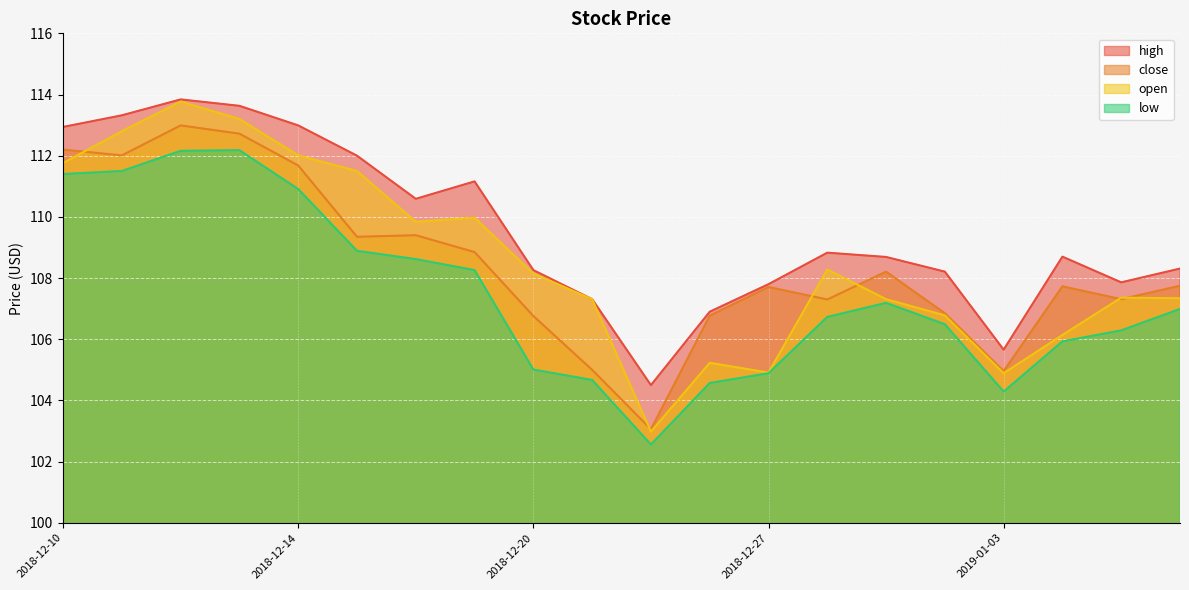

Reading left to right, transcribe all the data shown in this chart.

high: 112.9	113.3	113.8	113.6	113.0	112.0	110.6	111.2	108.3	107.3	104.5	106.9	107.8	108.8	108.7	108.2	105.7	108.7	107.9	108.3
close: 112.2	112.0	113.0	112.7	111.7	109.3	109.4	108.8	106.8	105.0	103.1	106.8	107.7	107.3	108.2	106.8	105.0	107.7	107.3	107.8
open: 111.8	112.8	113.8	113.2	112.0	111.5	109.8	110.0	108.2	107.3	103.0	105.2	104.9	108.3	107.3	106.8	104.9	106.1	107.4	107.3
low: 111.4	111.5	112.2	112.2	110.9	108.9	108.6	108.3	105.0	104.7	102.6	104.6	104.9	106.7	107.2	106.5	104.3	105.9	106.3	107.0